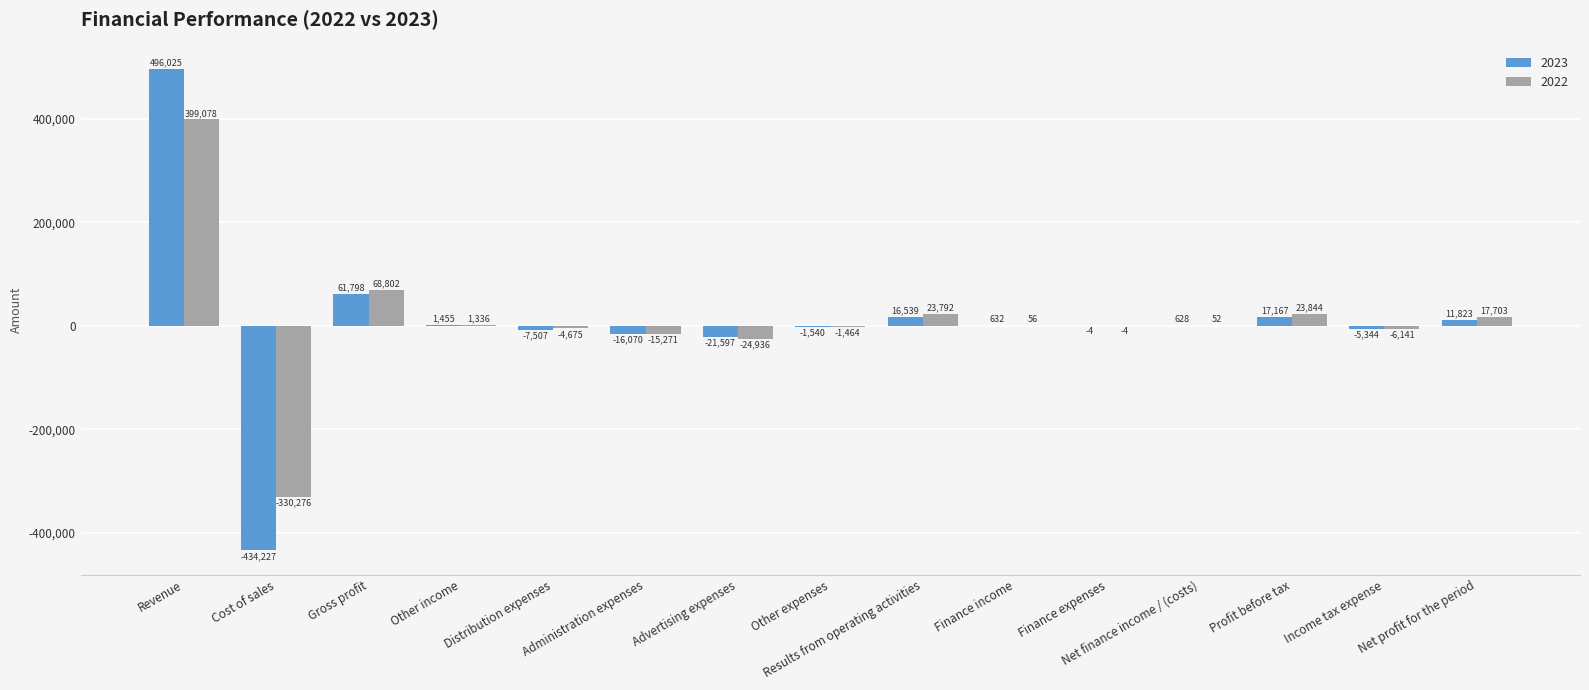

What is the average value of the 2023 series?

7985